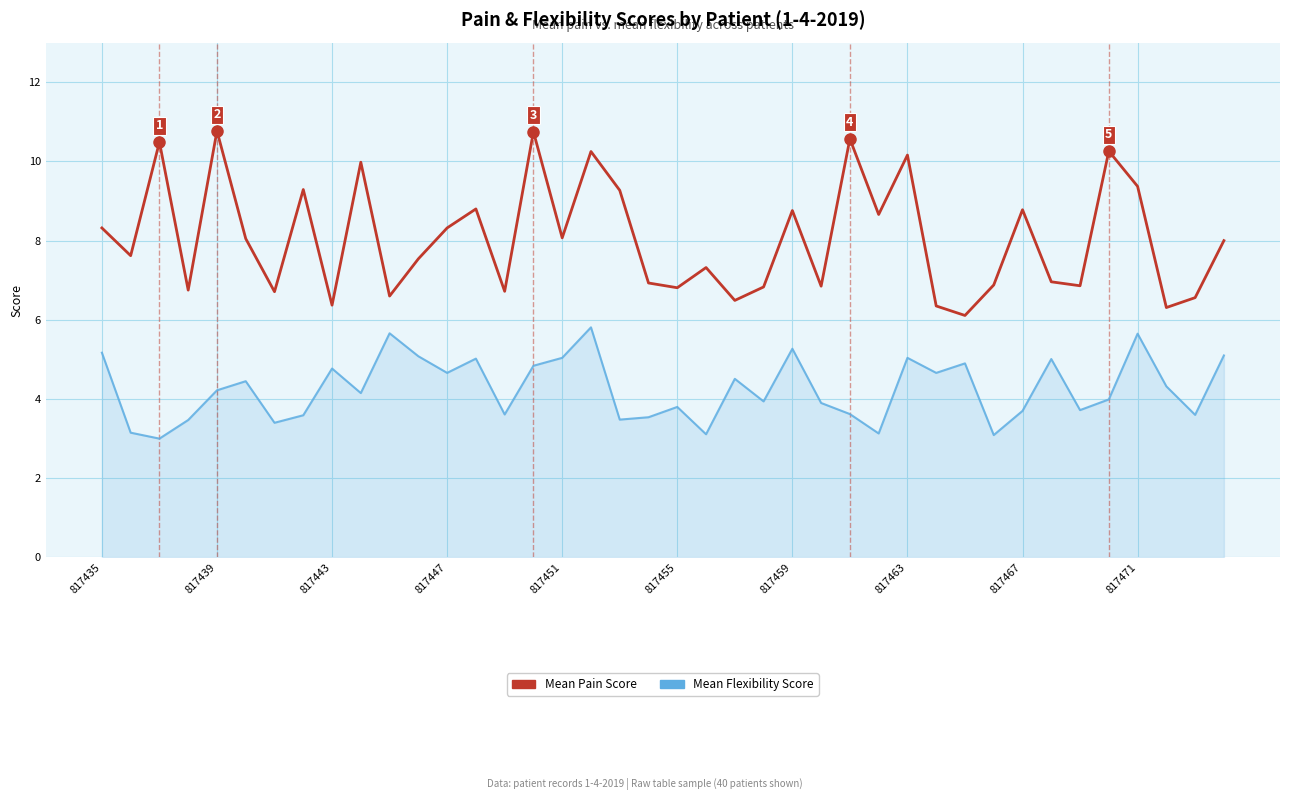

What is the maximum value shown in the chart?

10.8